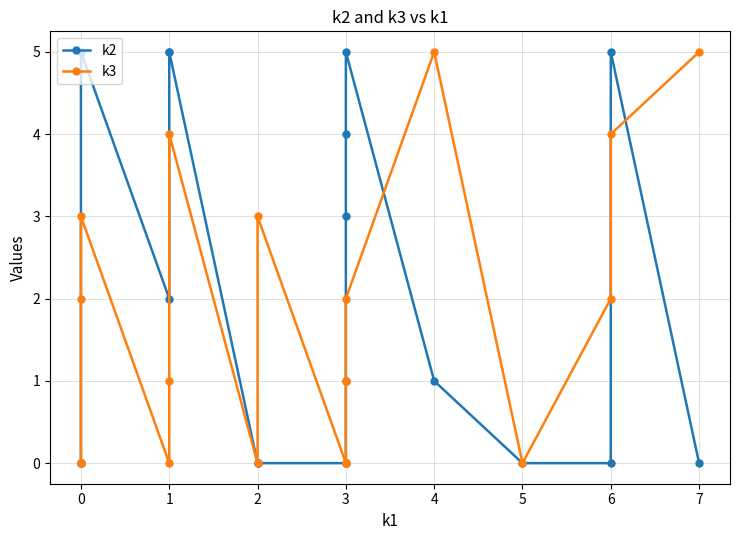

Is it true that k2 equals 2 at 1?

True